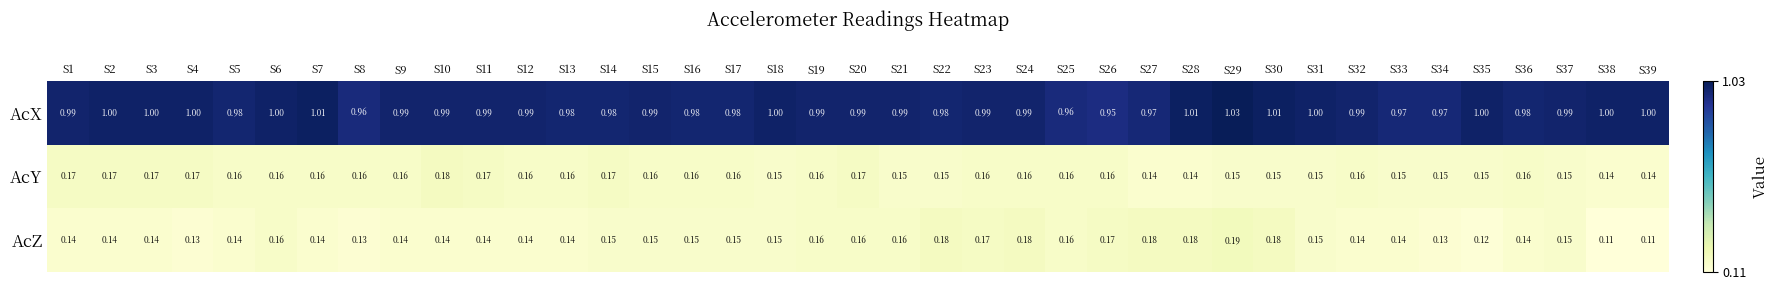

Is the value of AcY at S24 greater than the value of AcX at S25?

No